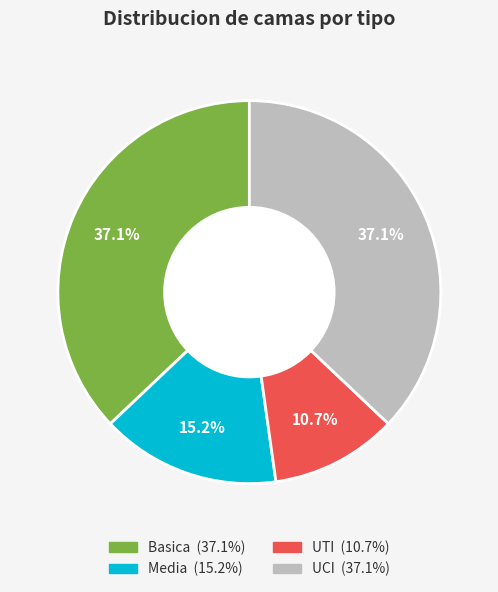

Which has a higher value, Basica or UTI?

Basica